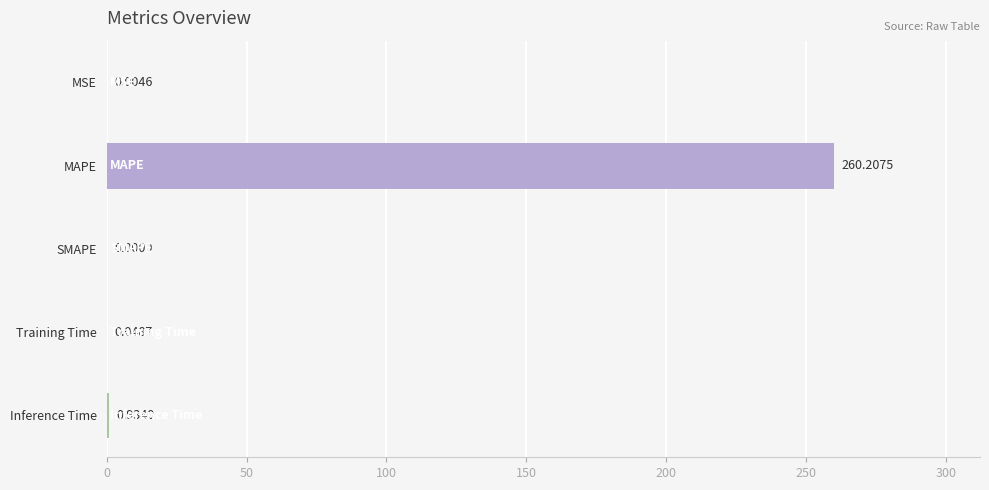

What is the sum of all values?

261.2